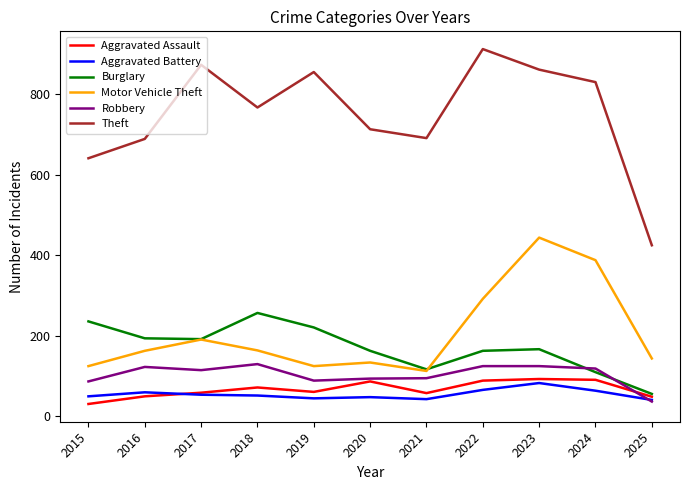

Which series has the widest spread of values?

Theft